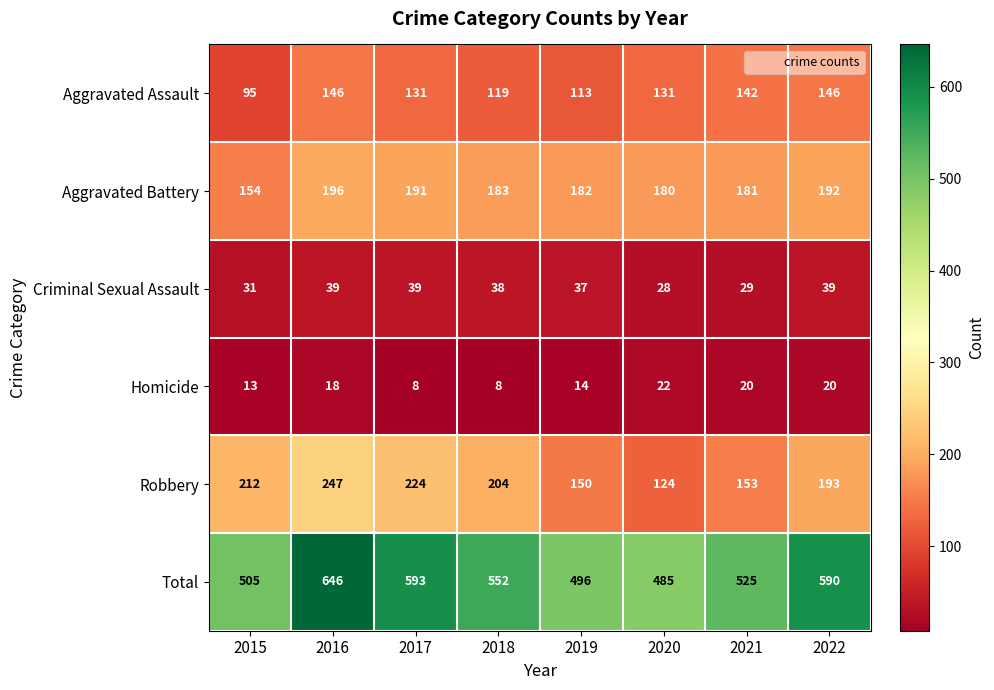

What is the lowest value of the Homicide series?

8